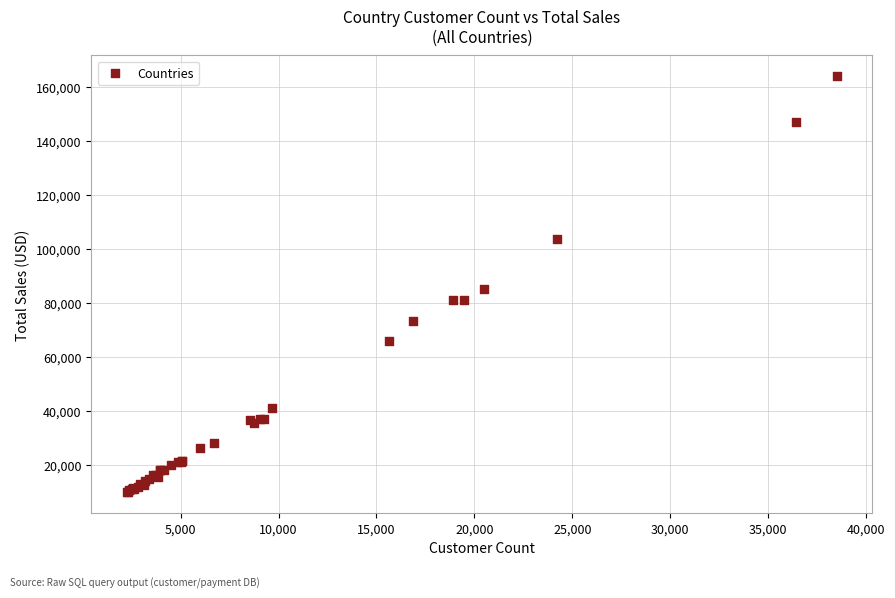

What Y value in the scatter plot is closest to 86952?

84995.1